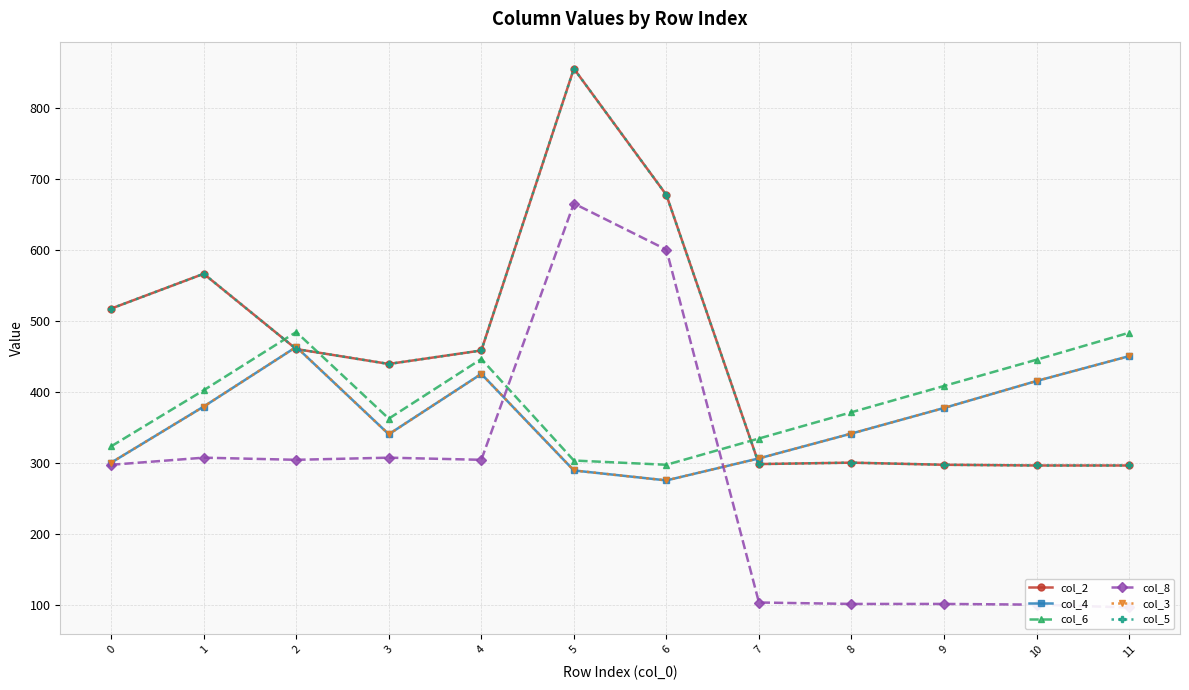

At how many categories does at least one series exceed 613?

2